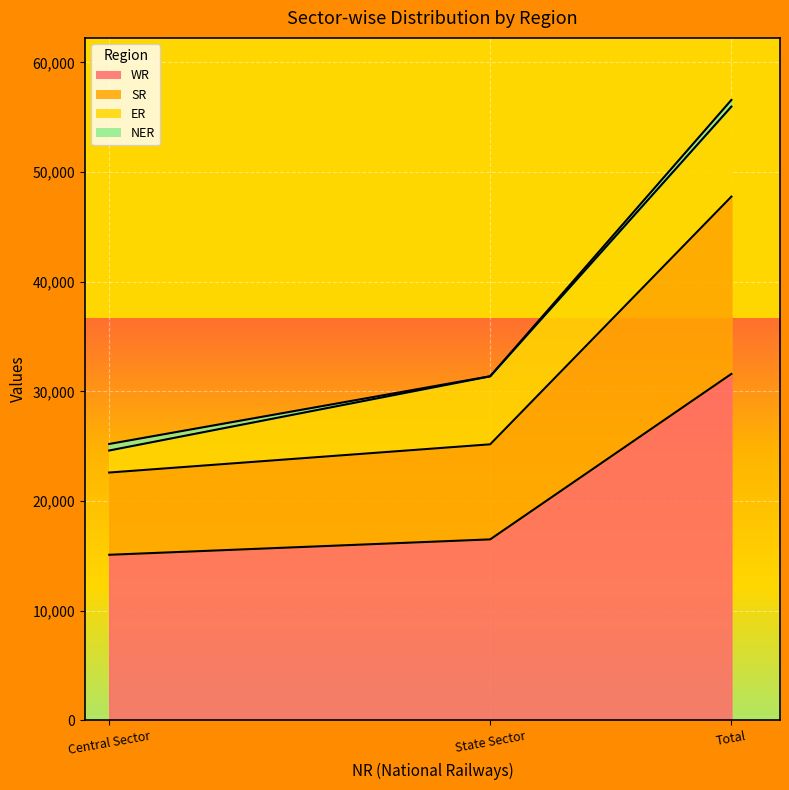

At which category is the sum across all series the highest?

Total